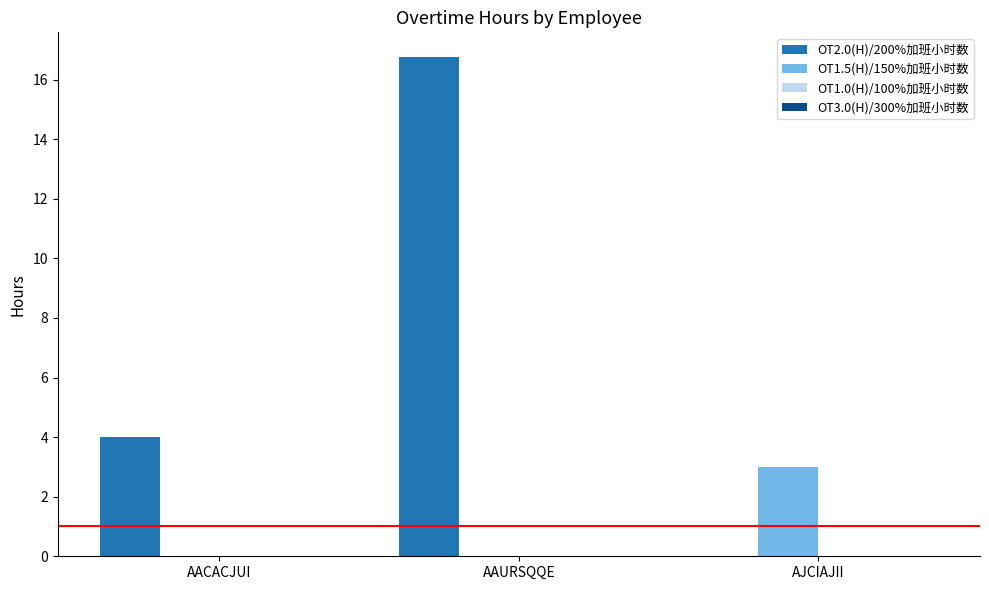

Which series has the largest total across all categories?

OT2.0(H)/200%加班小时数